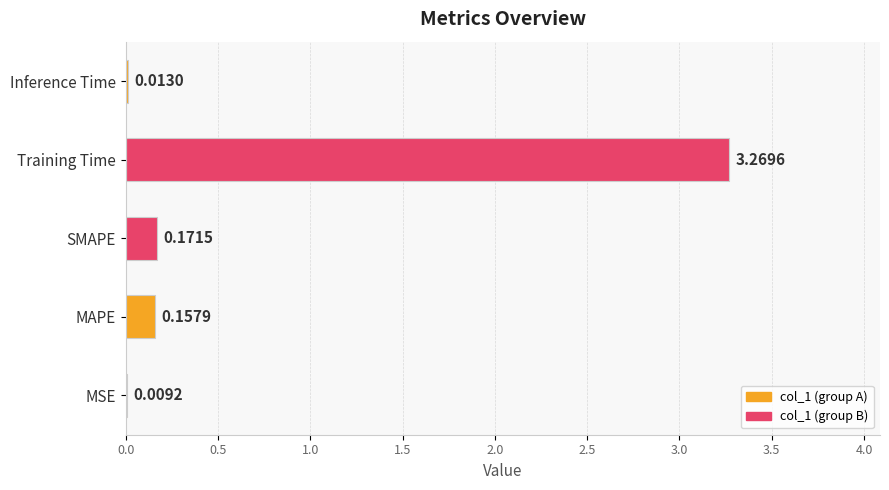

What is the sum of all values?

3.6